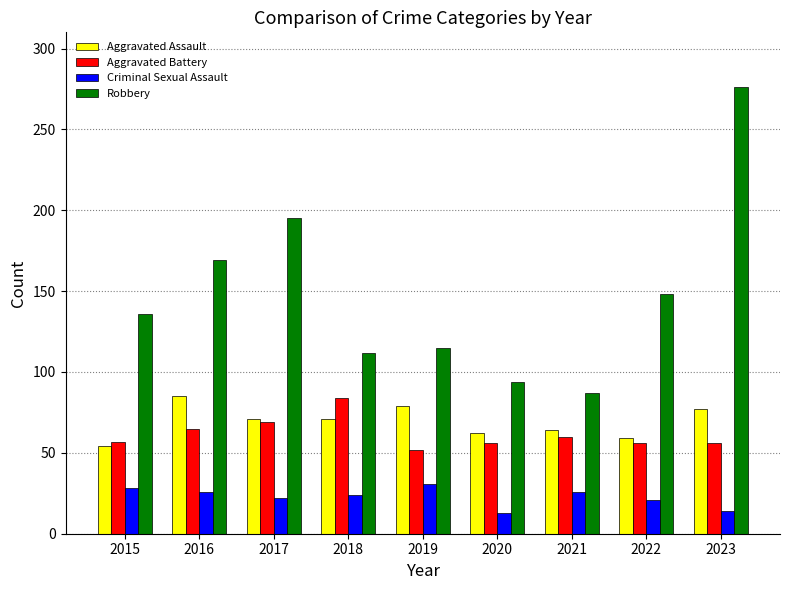

What is the spread (max minus min) of values at 2019?

84